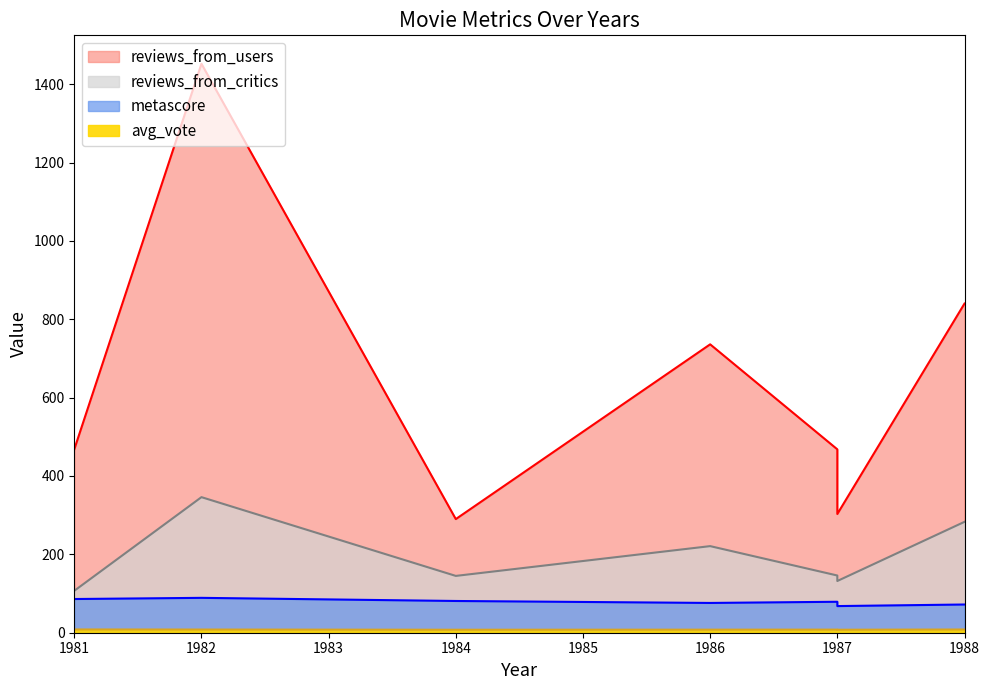

What is the greatest value displayed?

1452.0